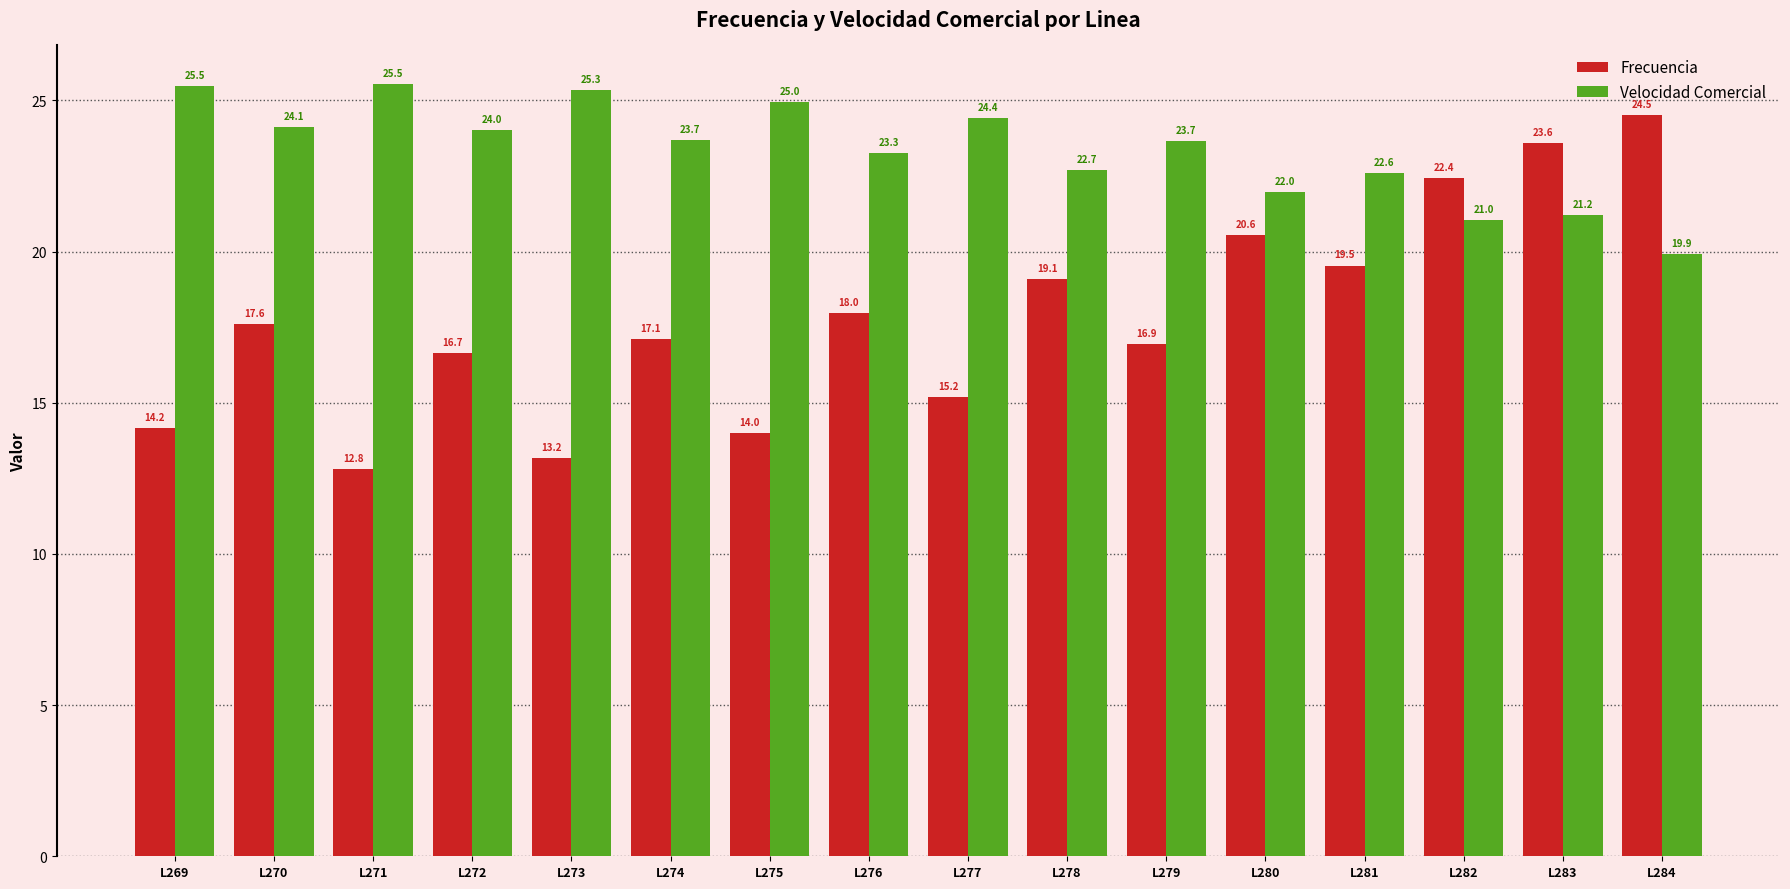

Does the chart contain any negative values?

No